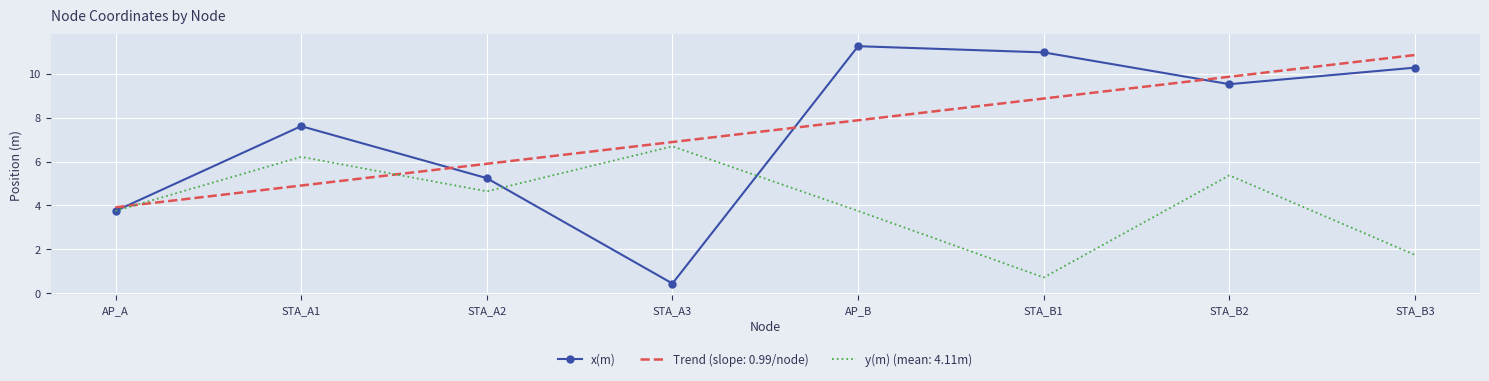

Is it true that y(m) (mean: 4.11m) equals 1.2 at STA_A2?

False